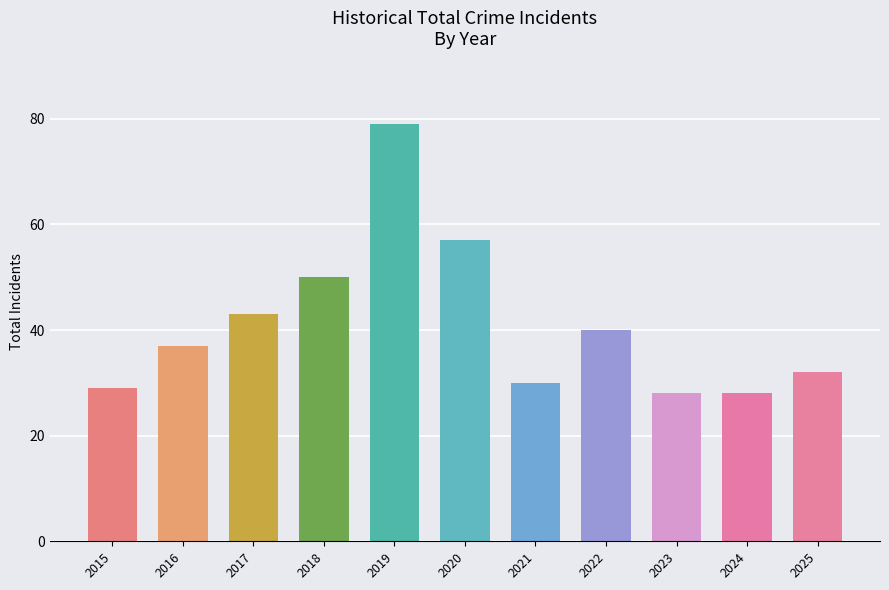

Reading left to right, extract all data points from this chart.

29	37	43	50	79	57	30	40	28	28	32